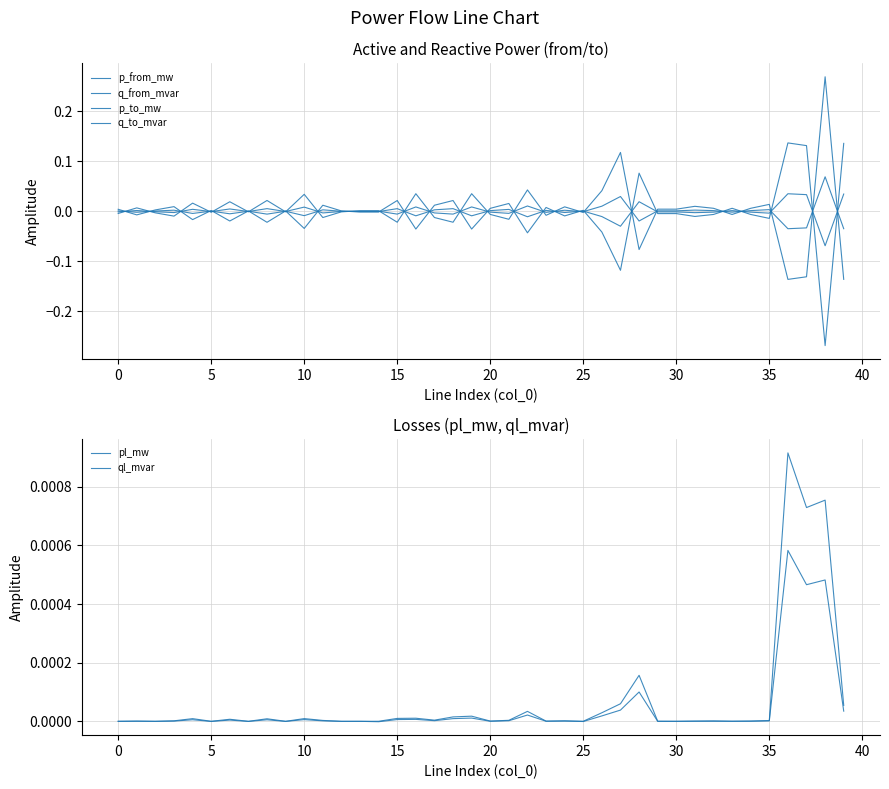

What are all the series names shown in the legend?

p_from_mw, q_from_mvar, p_to_mw, q_to_mvar, pl_mw, ql_mvar